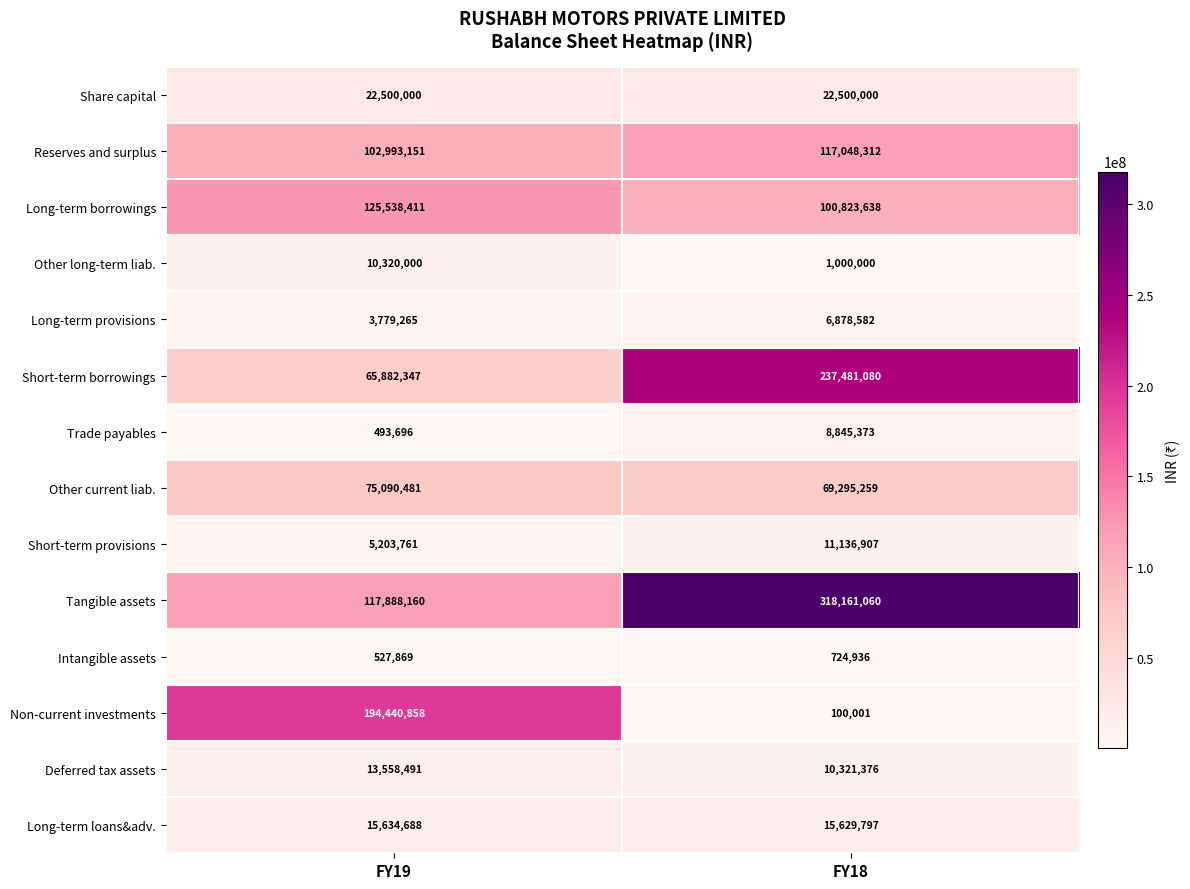

Between FY19 and FY18, which series saw the biggest shift?

Tangible assets